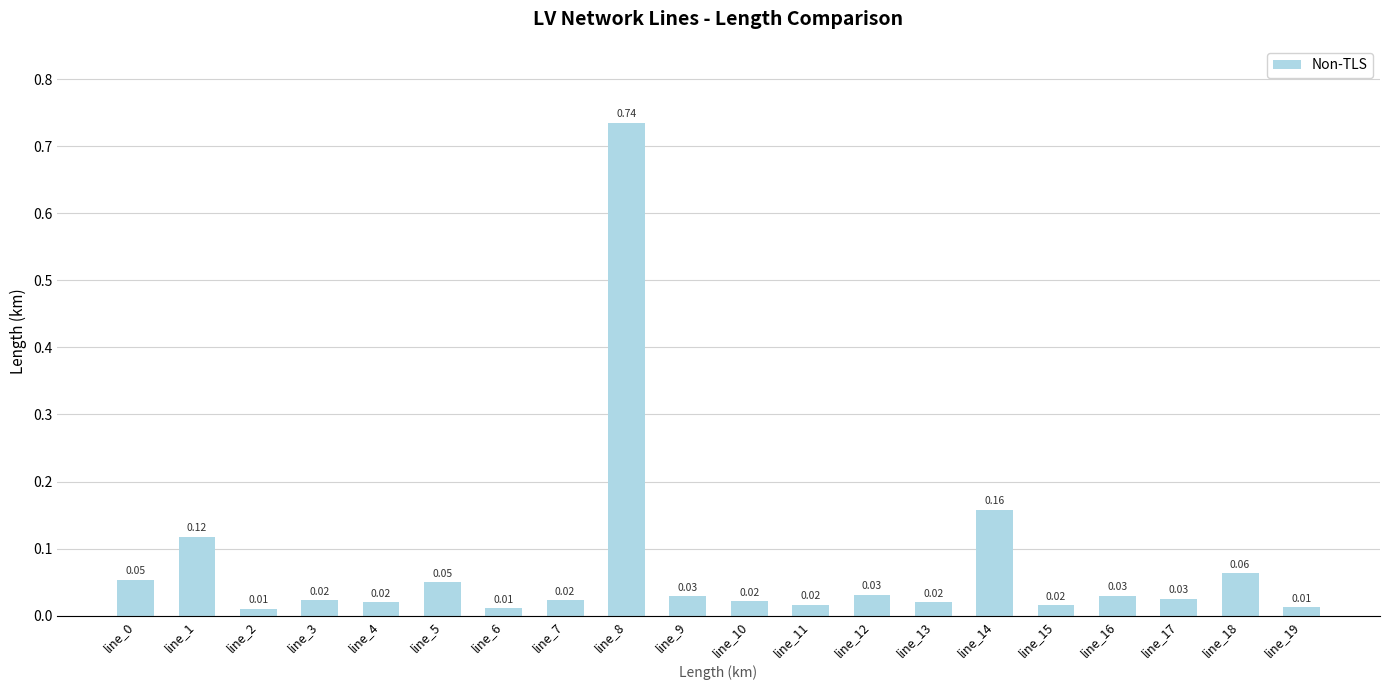

What is the sum of all values?

1.5